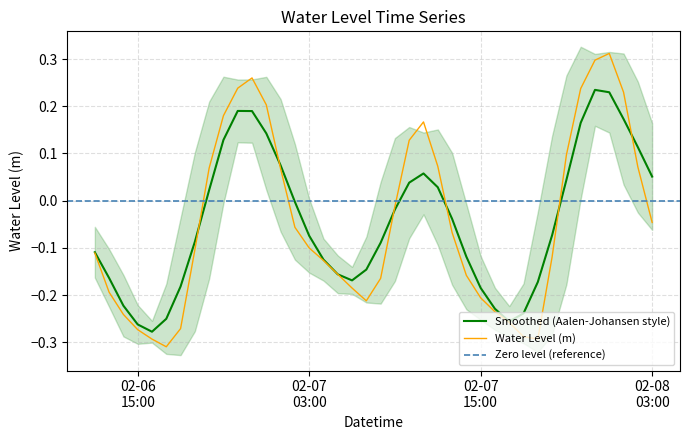

How many interior local peaks (higher than both neighbors) does the data have?

3